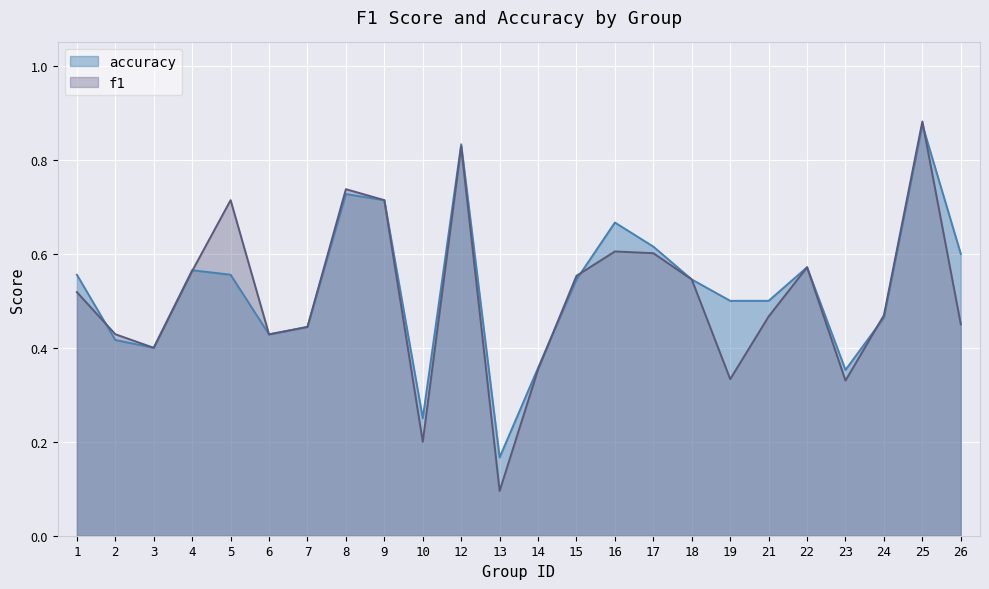

True or false: accuracy has a value of 0.8 at 12.

True